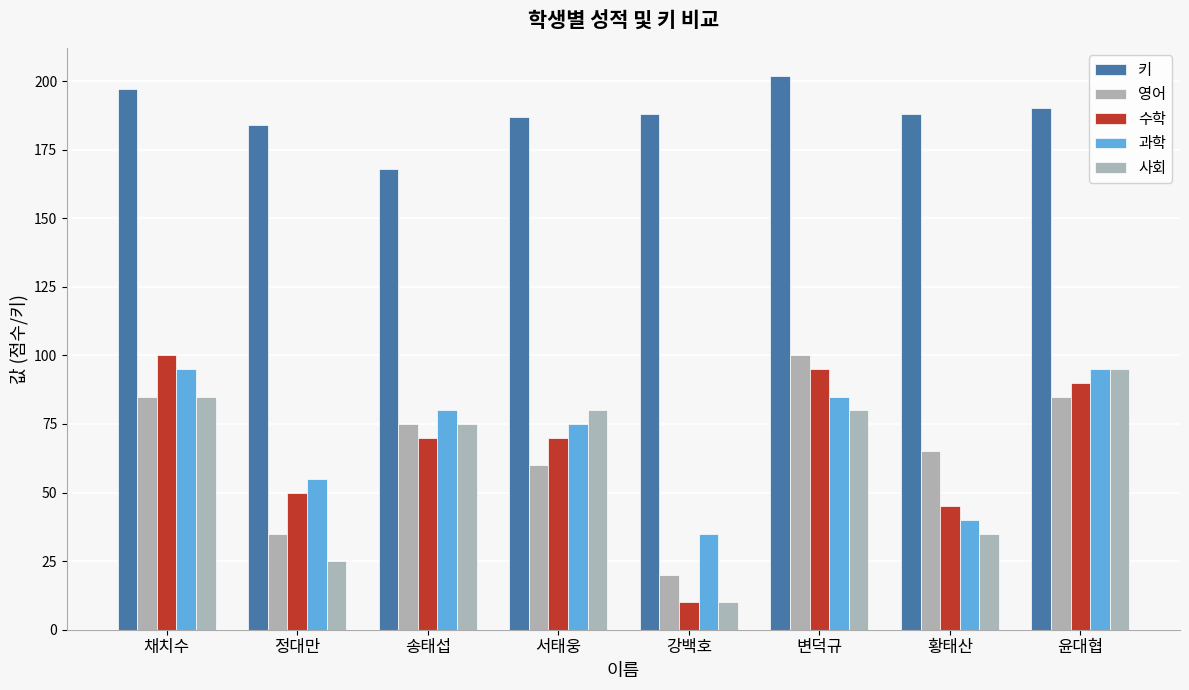

How many groups of bars are there?

8